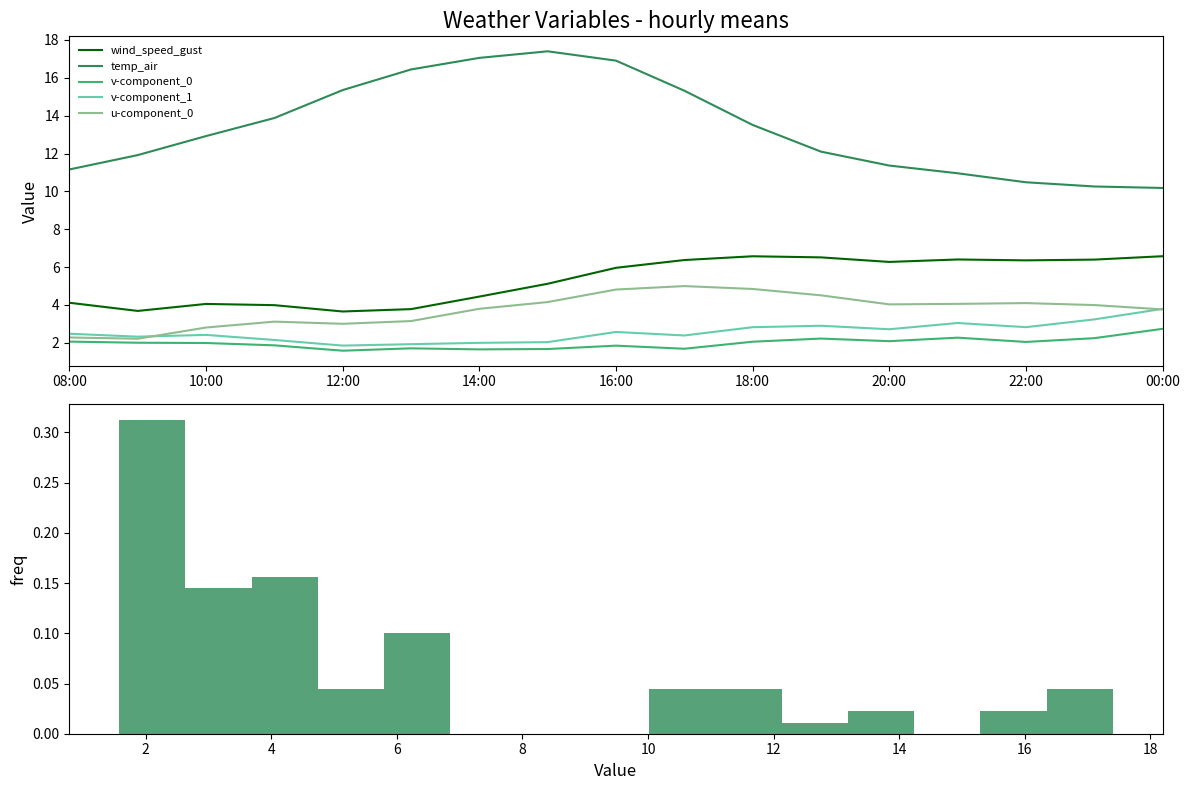

What are all the series names shown in the legend?

wind_speed_gust, temp_air, v-component_0, v-component_1, u-component_0